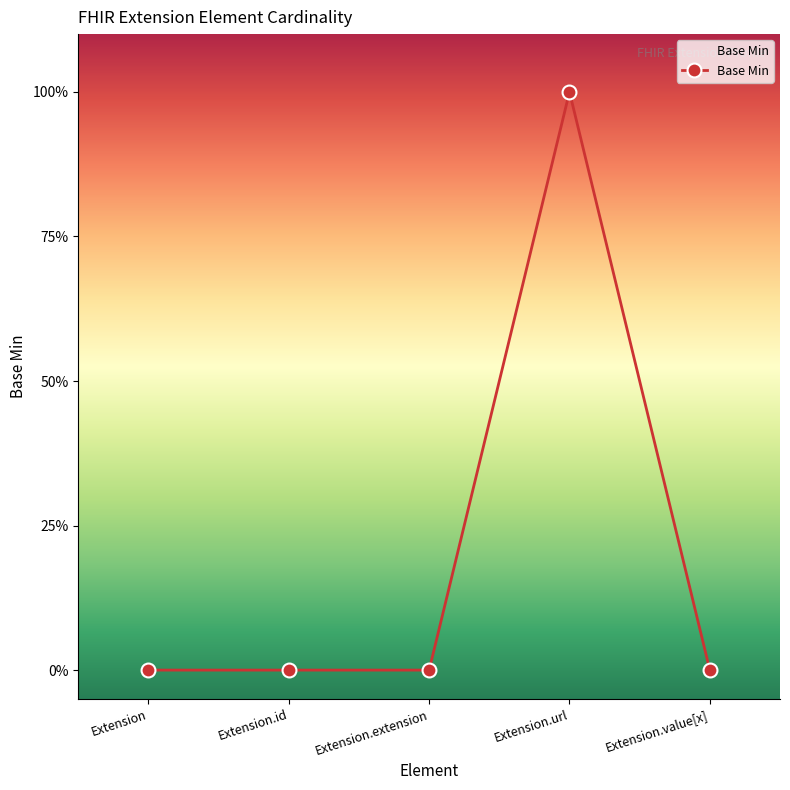

Is this an area chart (filled region under the line)?

Yes